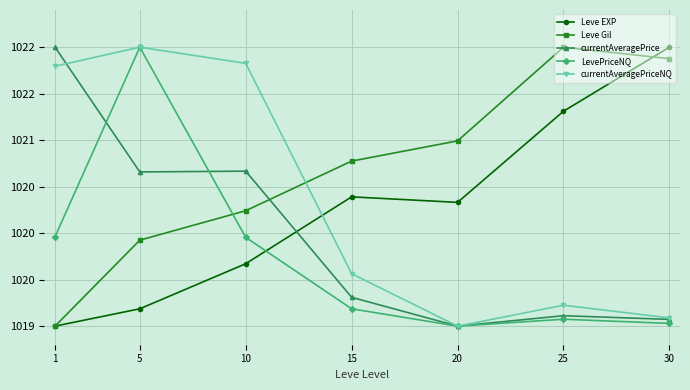

The value of currentAveragePrice at 10 is 1020.7. True or false?

True